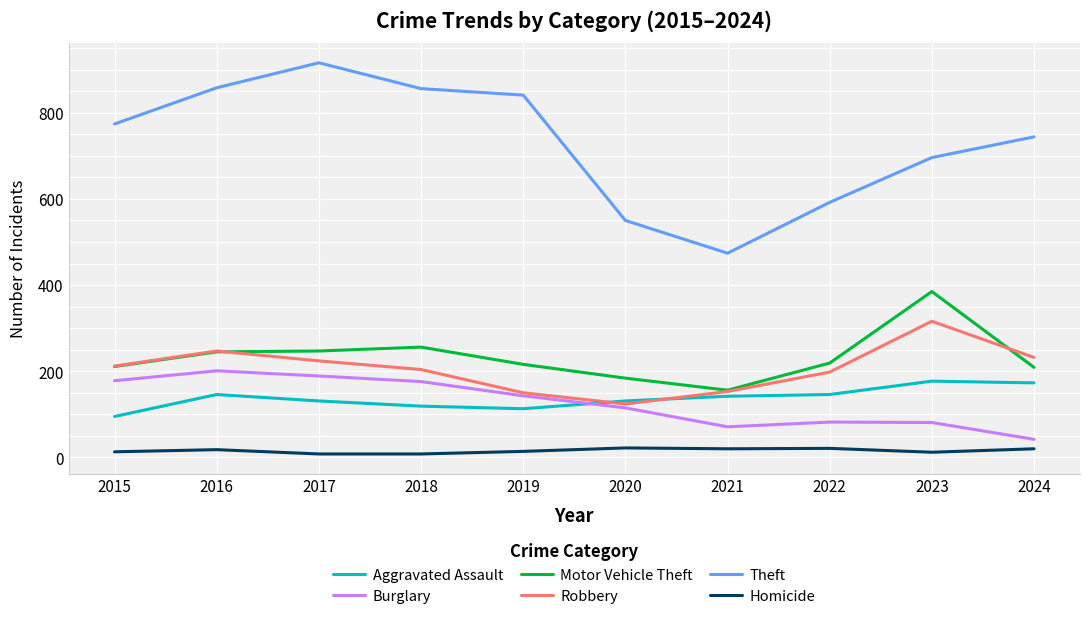

What is the sum of the Aggravated Assault values at 2015 and 2024?

268